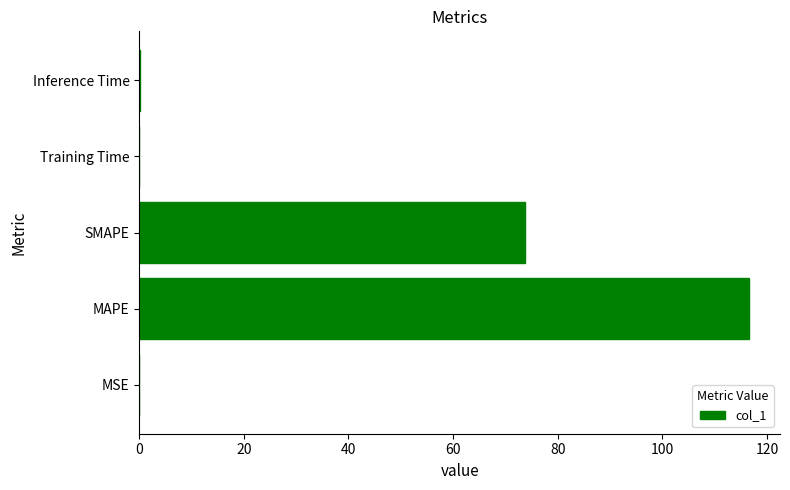

What is the ratio of the value at SMAPE to the value at MAPE?

0.6